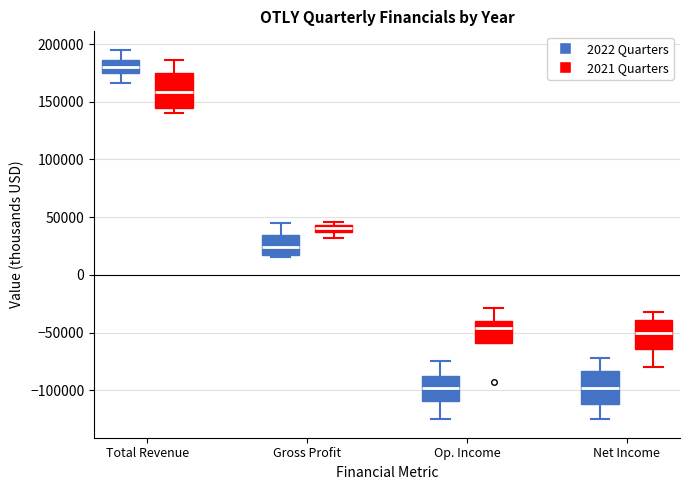

Where is the upper edge of the box for Net Income (2022 Quarters) on the y-axis? The values are not printed on the chart, so give them approximately, as read against the axis.

-85000